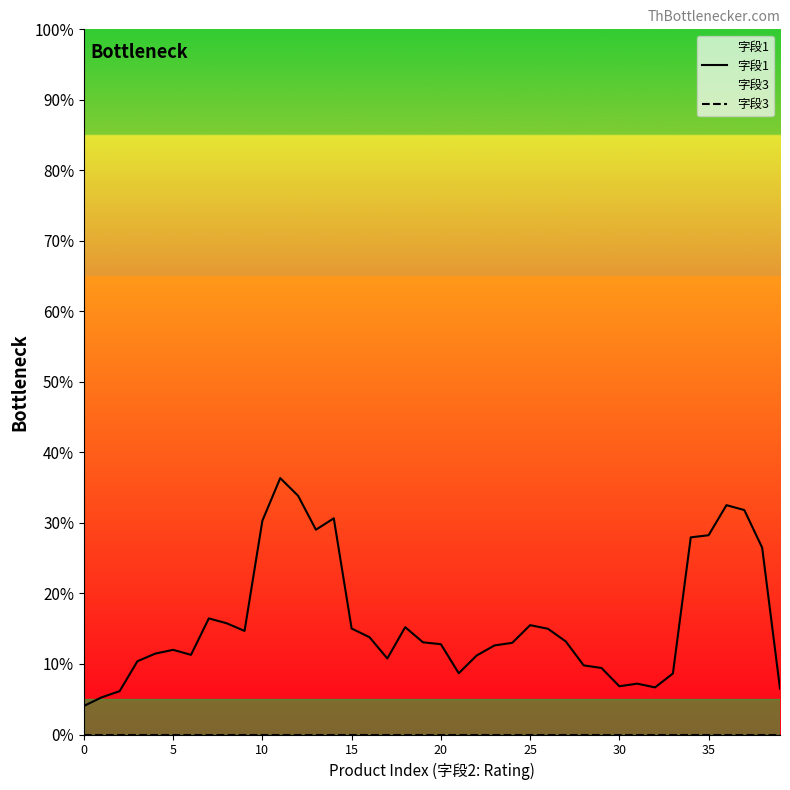

At how many categories does at least one series exceed 10?

29